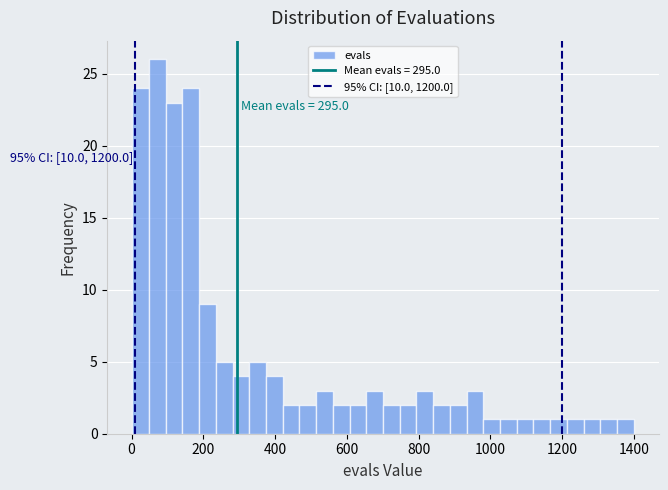

Read against the x-axis, roughly where is the centre of the tallest bar?

80